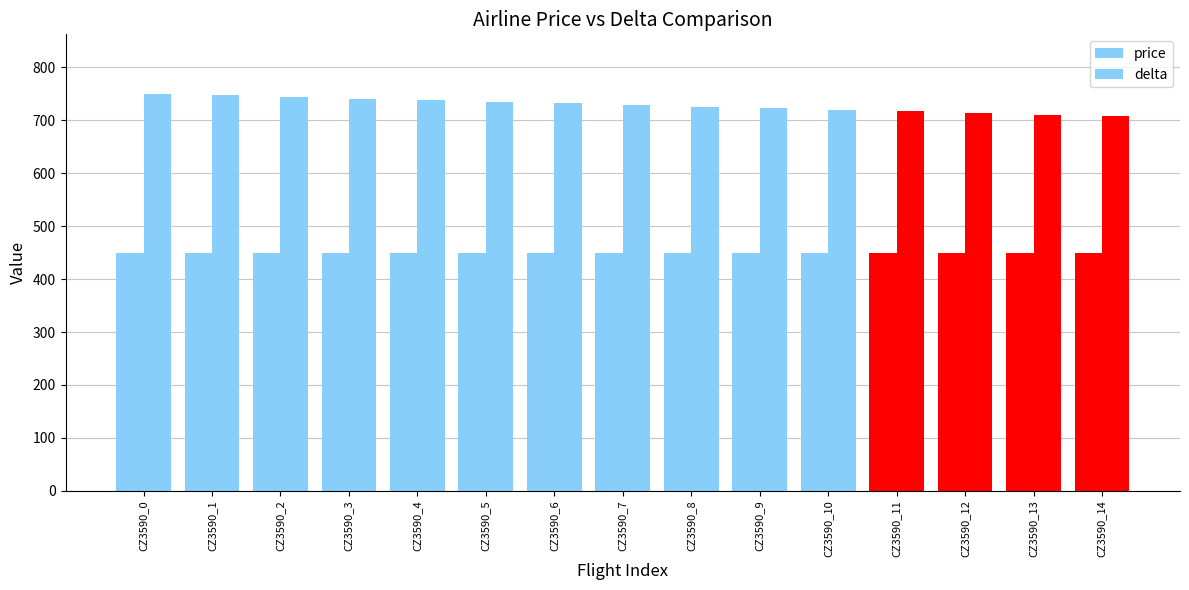

How many bars are there in total?

30